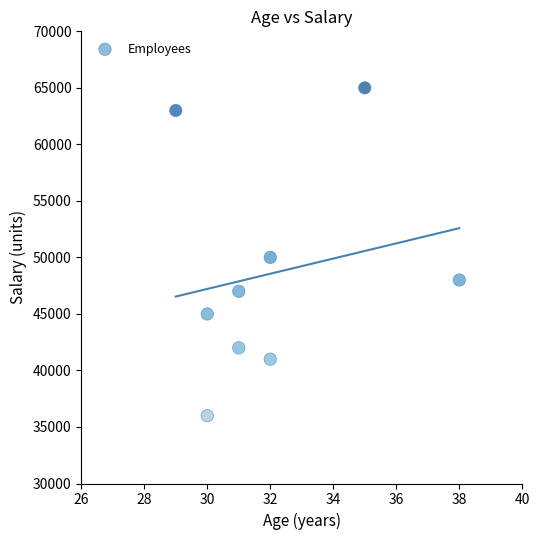

What Y value in the scatter plot is closest to 50500?

50000